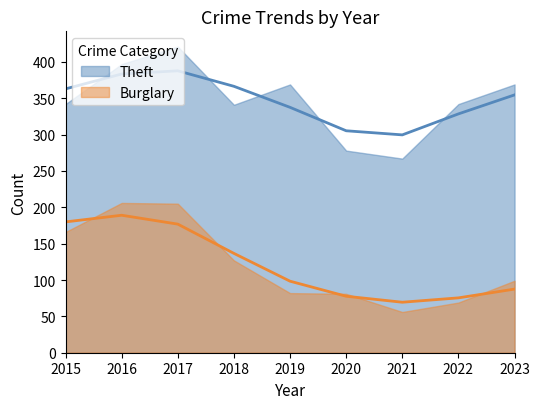

At which category is the sum across all series the highest?

2017